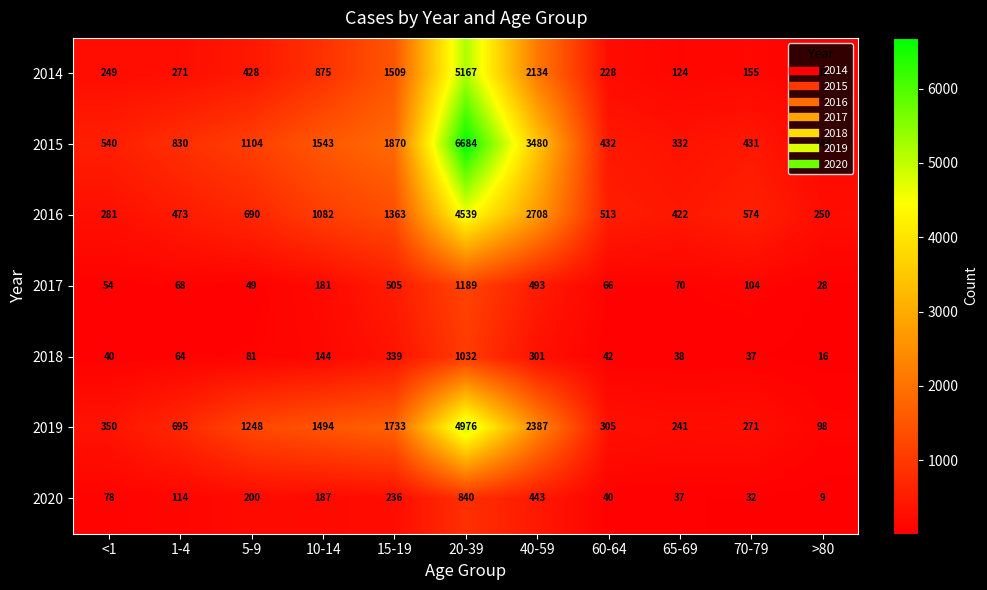

Between 10-14 and >80, which series saw the biggest shift?

2015